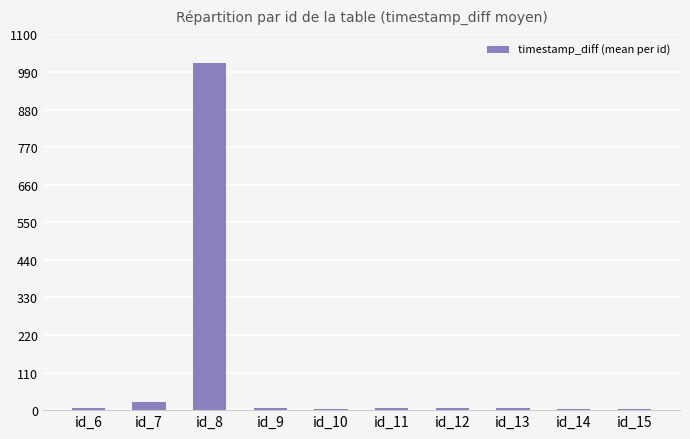

The chart shows a value of 4 at id_14. True or false?

True